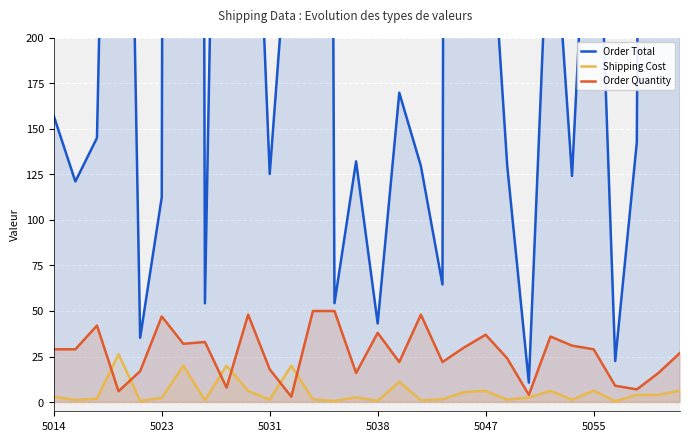

List the series in order of their peak value, highest first.

Order Total, Order Quantity, Shipping Cost